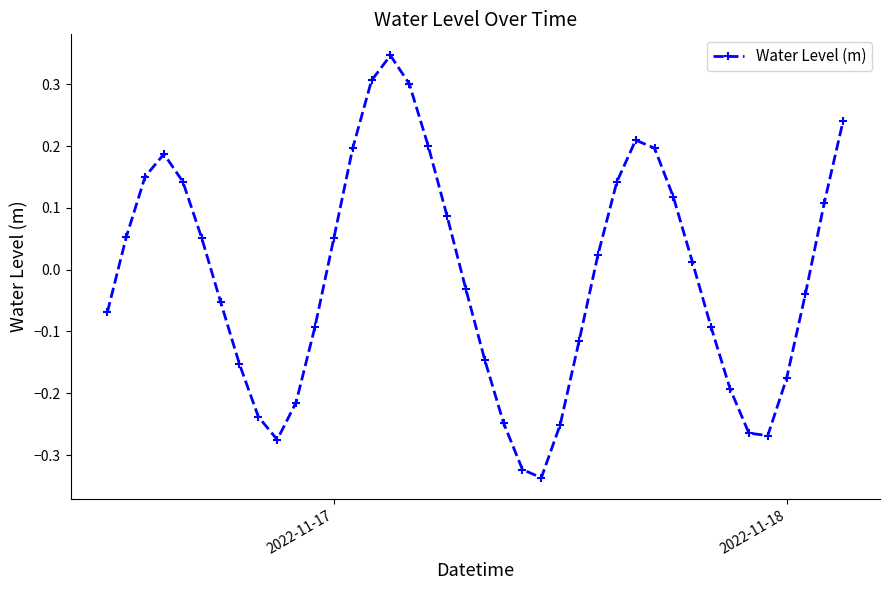

How many categories are shown in the chart?

40